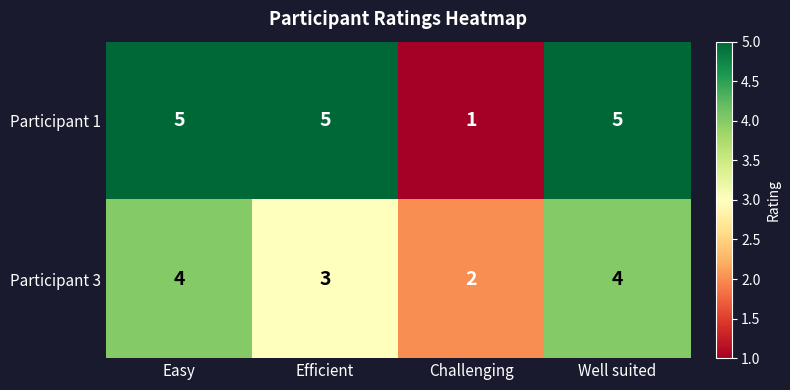

Count the number of categories in the chart.

4